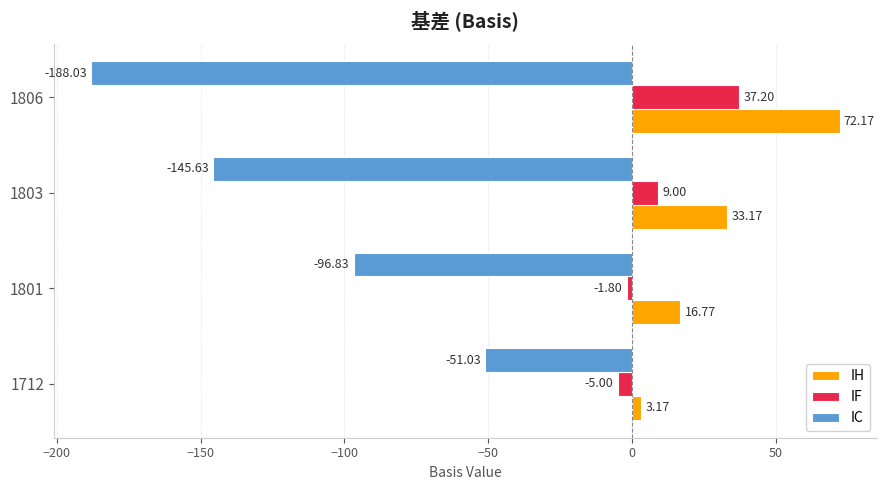

At which category does the chart reach its minimum across all series?

1806